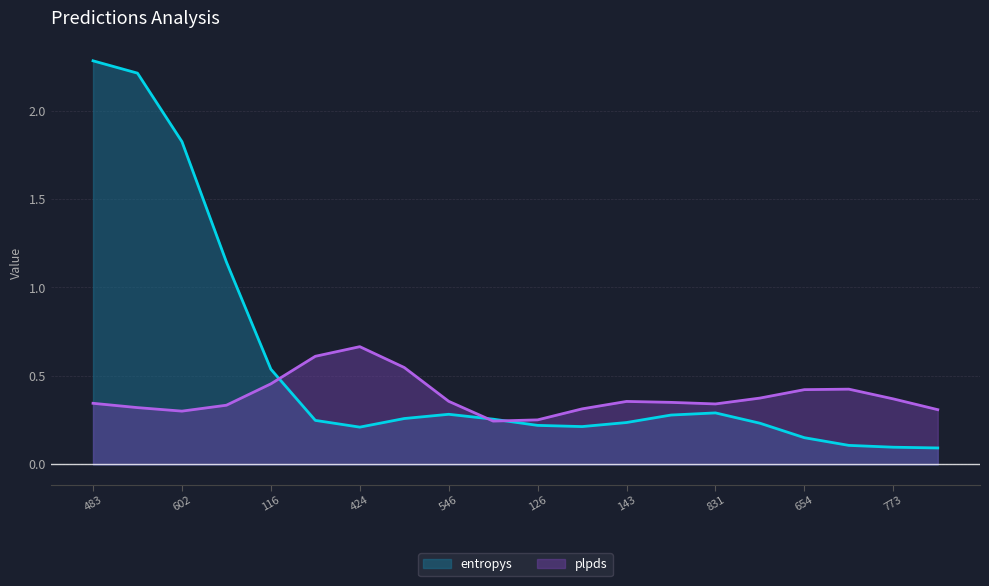

List the series in order of their peak value, highest first.

entropys, plpds